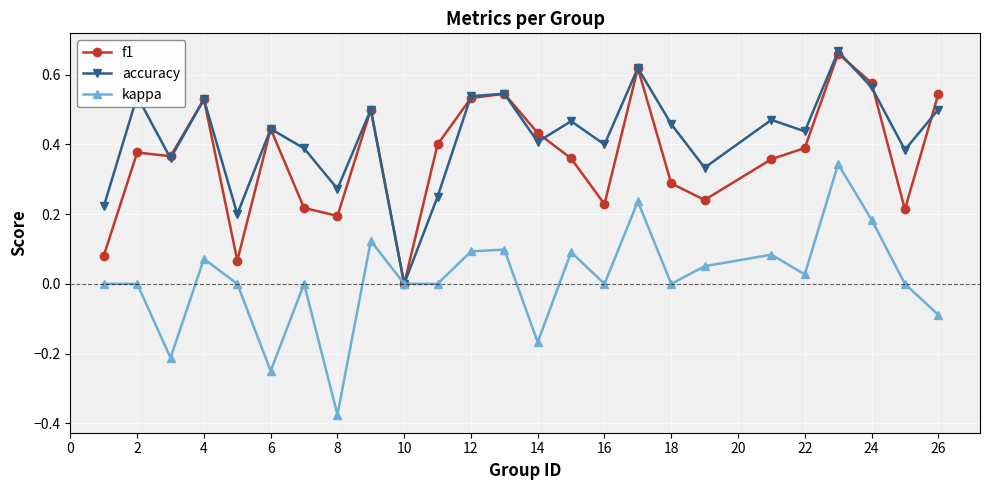

Does the chart display data point markers on the line(s)?

Yes